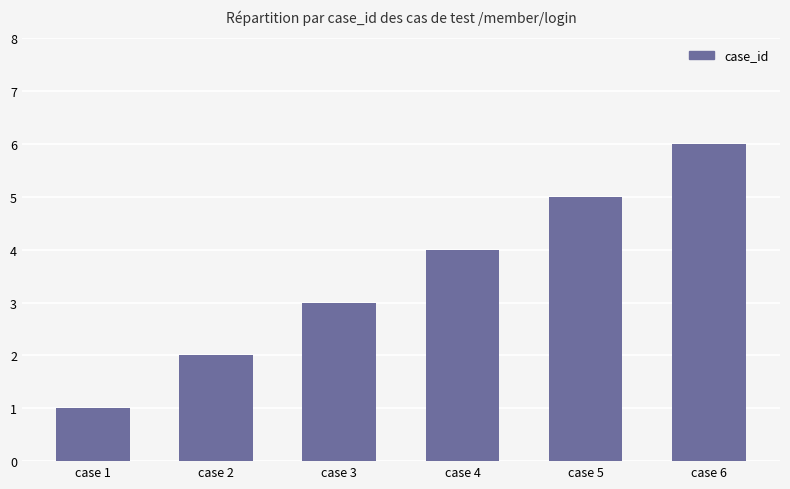

How many series are shown in this chart?

1